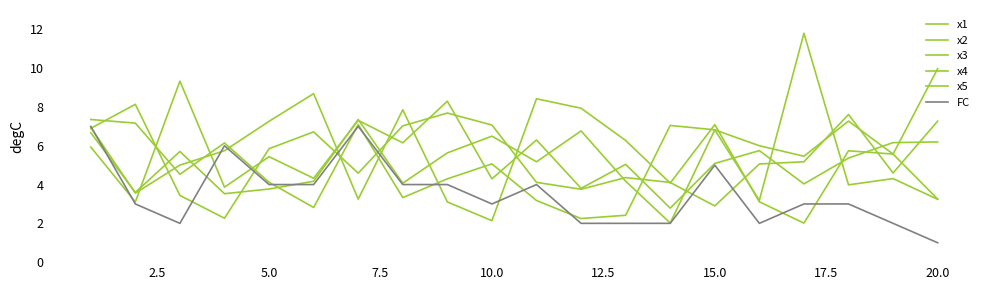

How many lines are shown in the chart?

6